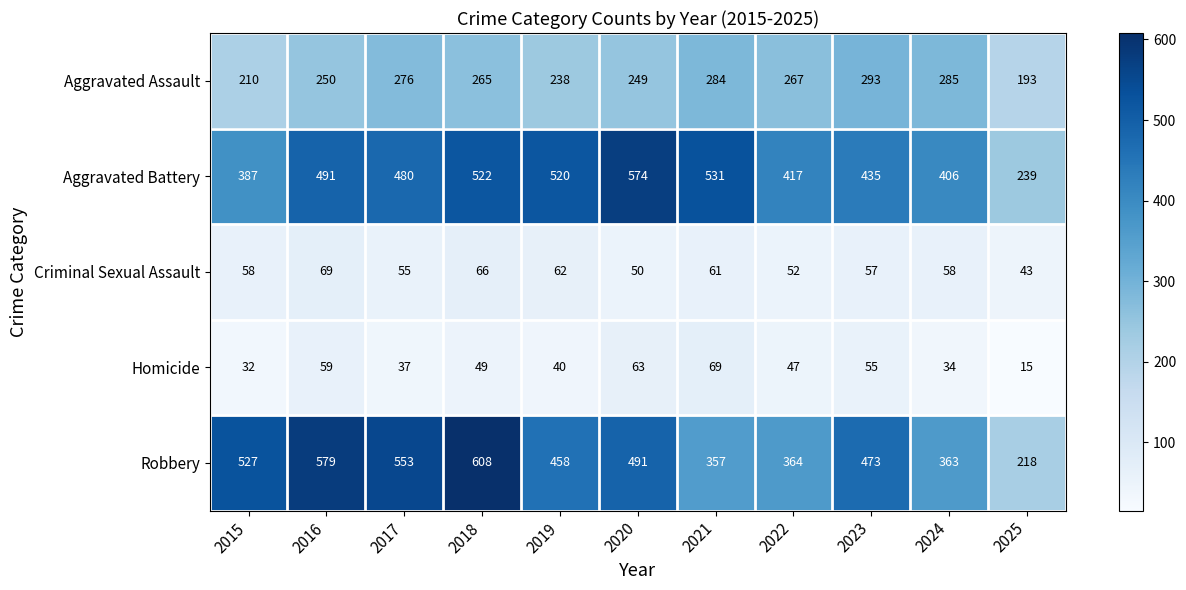

True or false: Criminal Sexual Assault has a value of 15 at 2017.

False